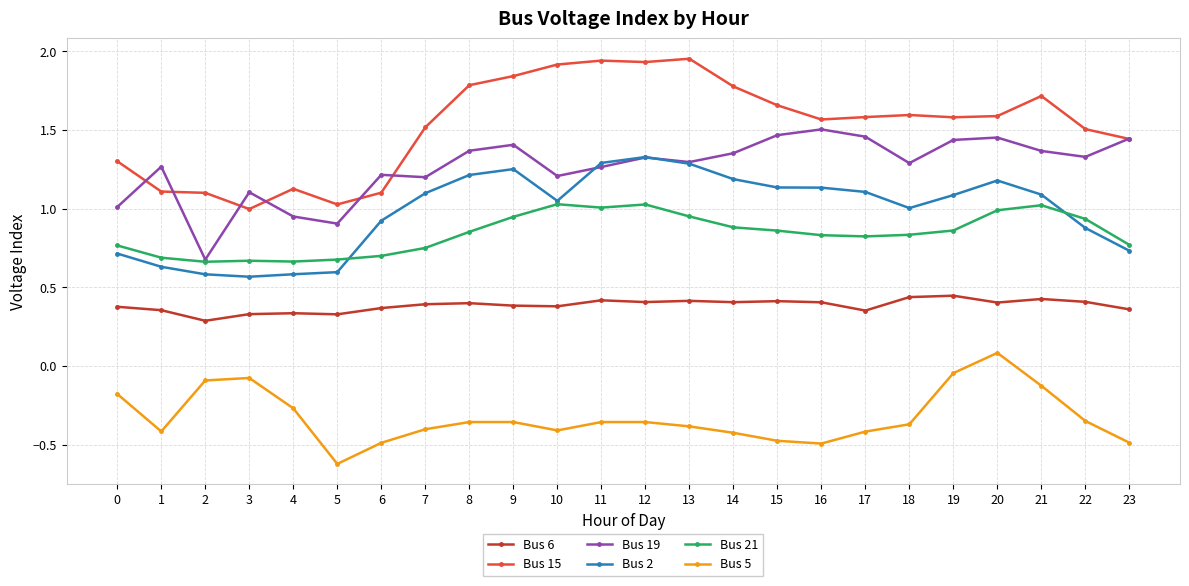

True or false: Bus 21 has more than 0 points higher than both neighbors.

True